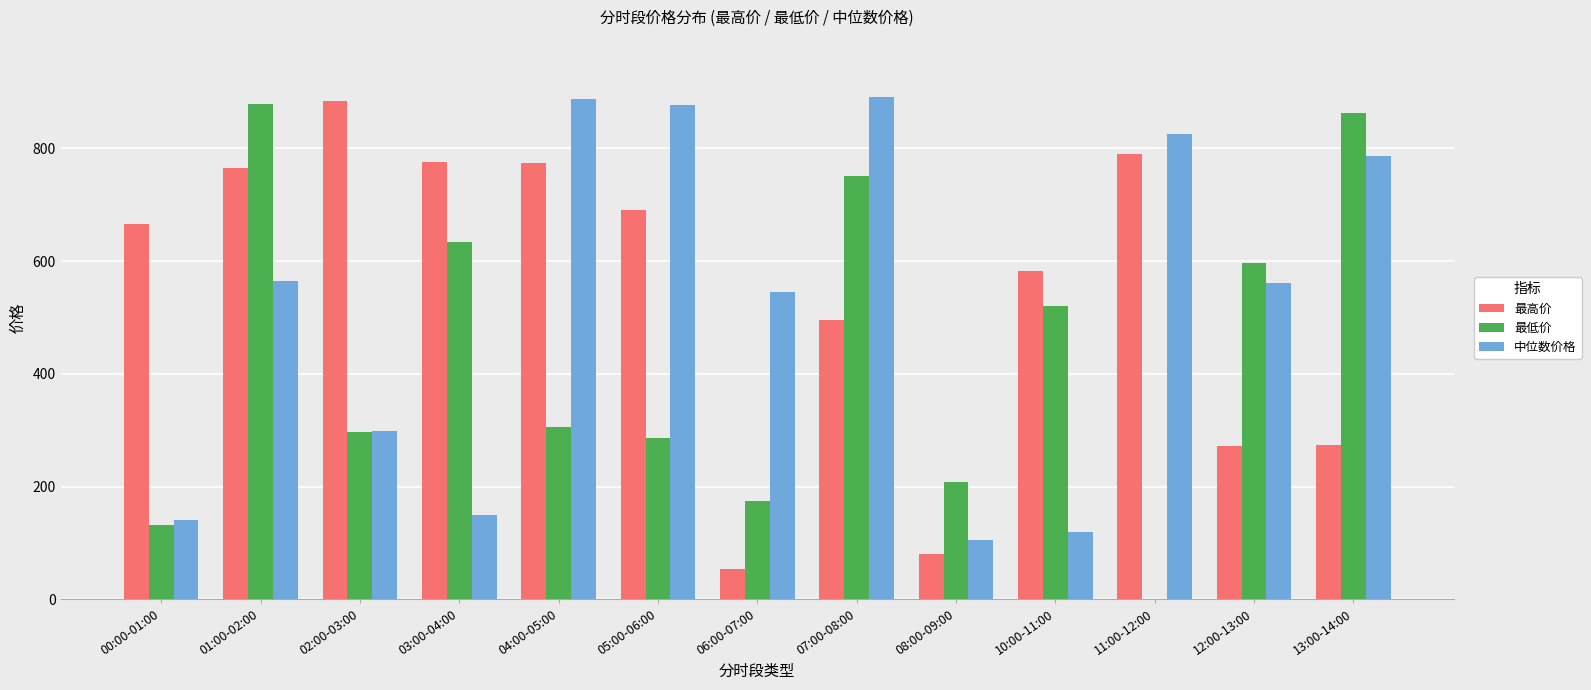

How many values in the 中位数价格 series exceed 560?

7